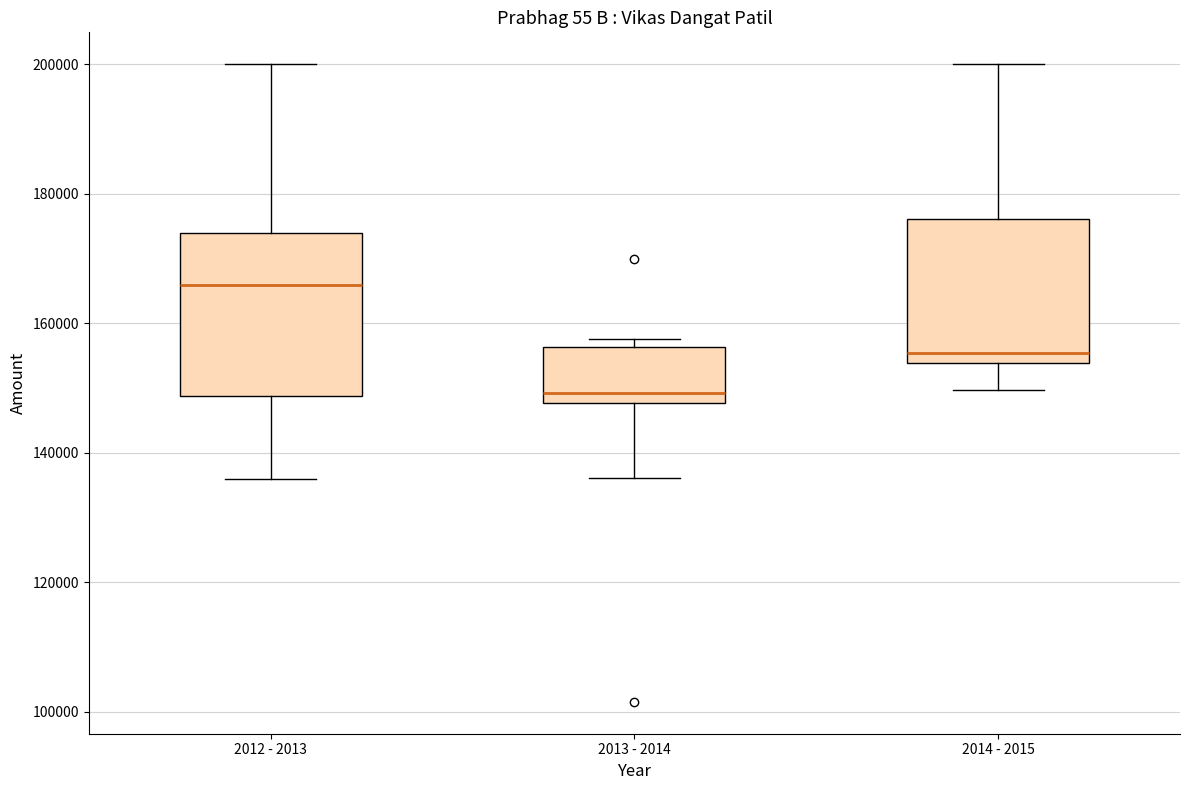

Where does the lower whisker of the box for 2014 - 2015 end on the y-axis? The values are not printed on the chart, so give them approximately, as read against the axis.

150000